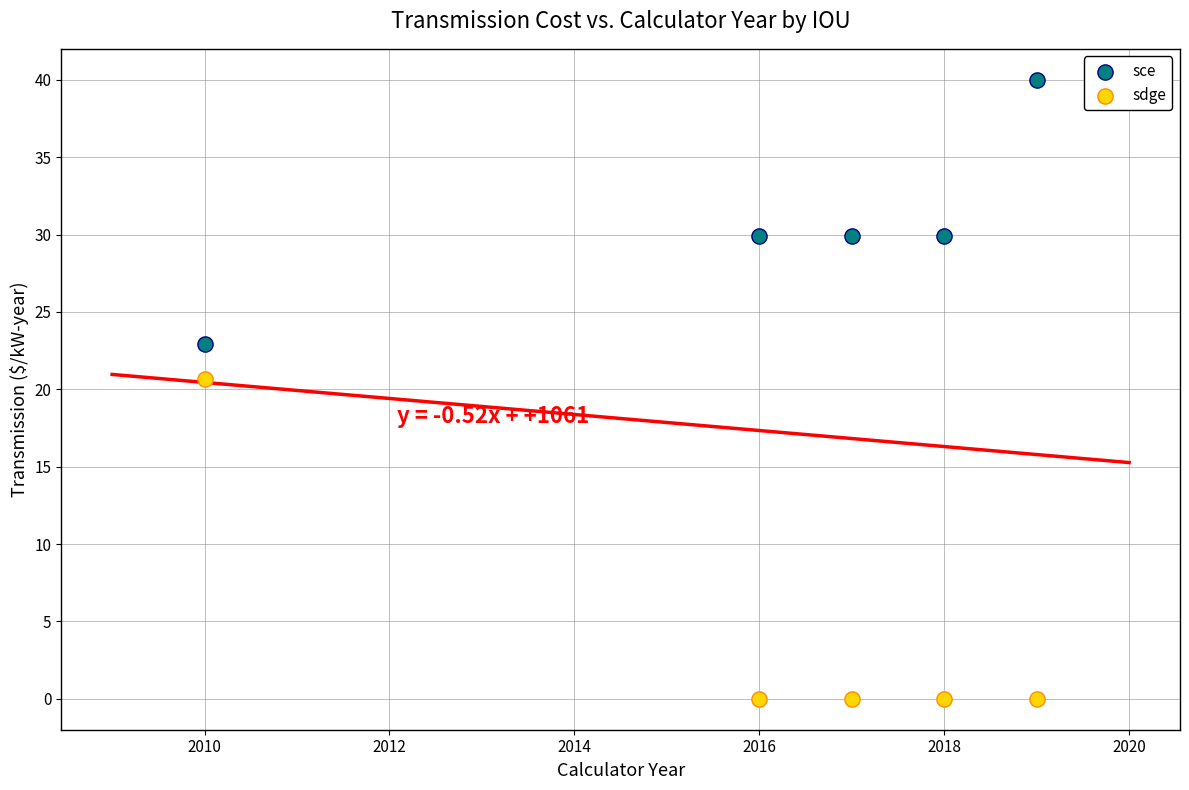

Across all data points, what is the average Y value?

17.3